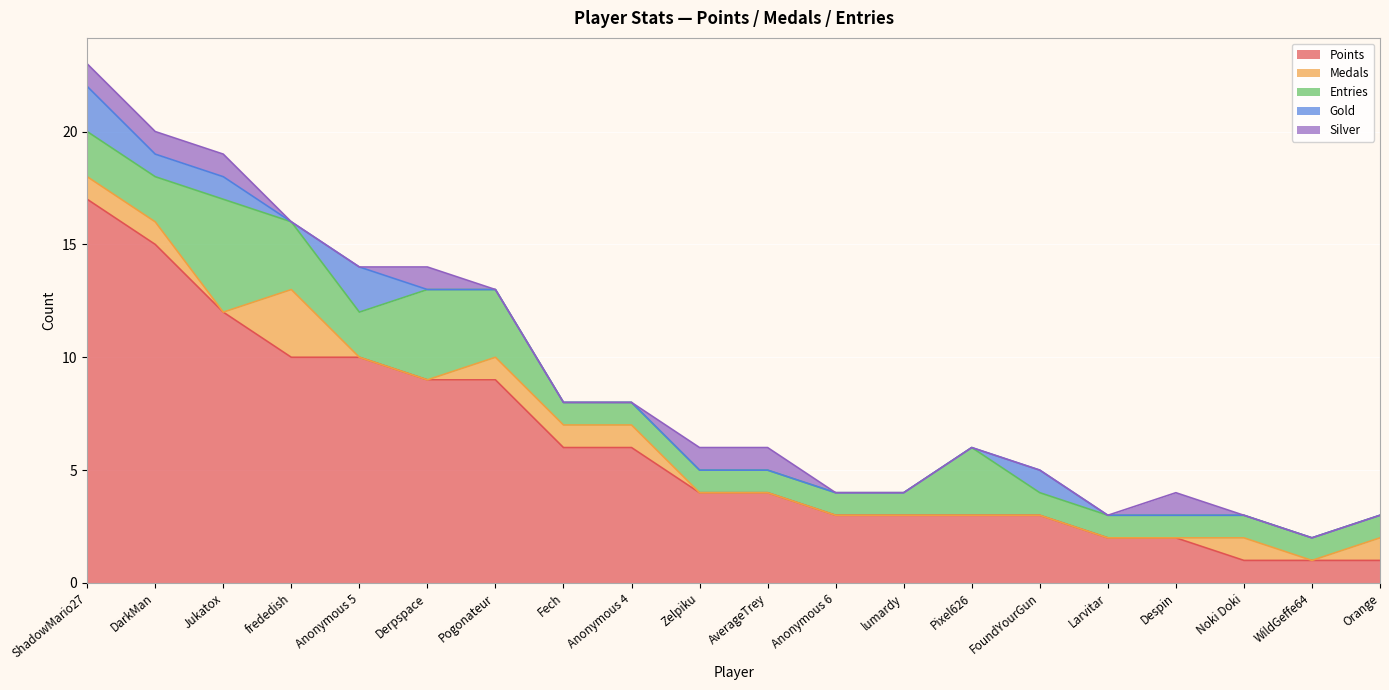

At how many categories does at least one series exceed 1?

17